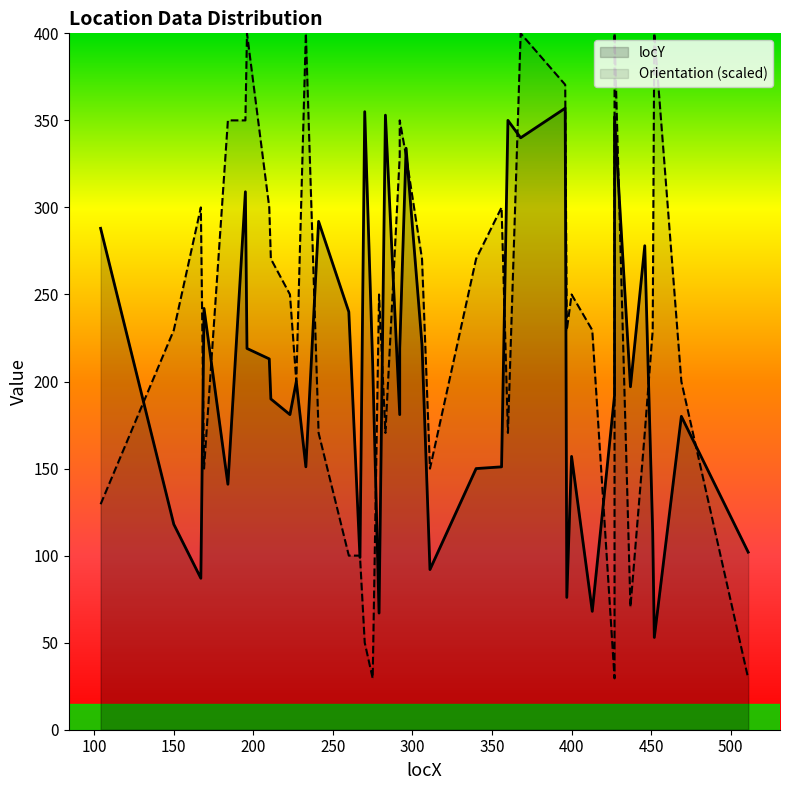

What is the minimum value for Orientation?

29.5